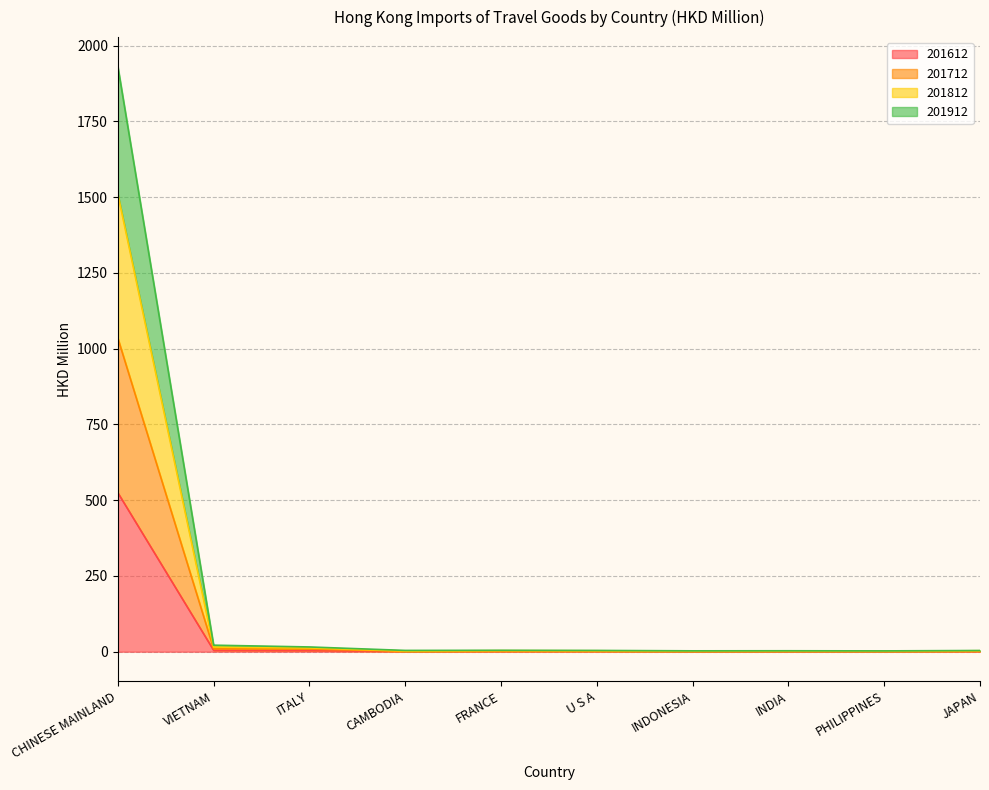

What is the minimum value shown in the chart?

0.5